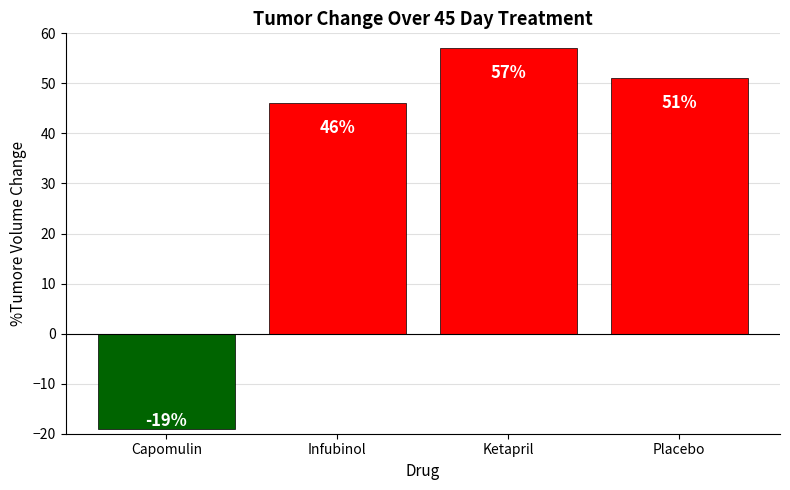

Which has a higher value, Infubinol or Placebo?

Placebo